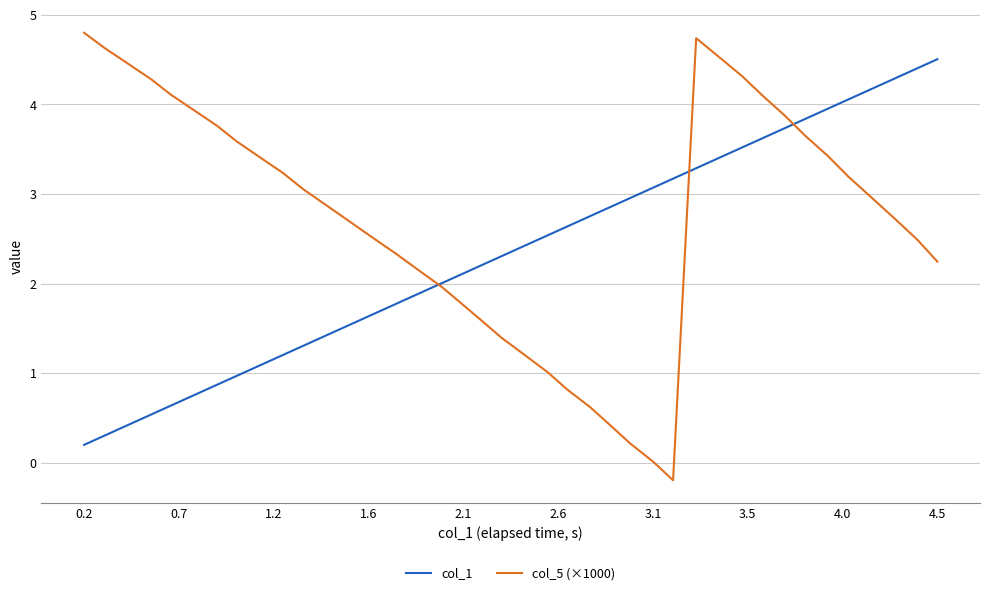

What is the maximum value shown in the chart?

4.8